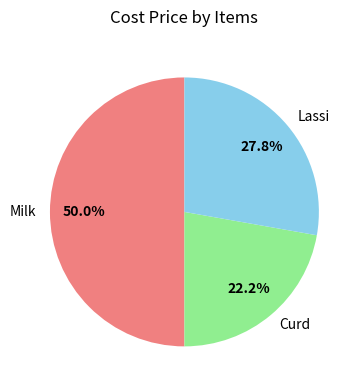

Does Curd represent more than half of the total?

No